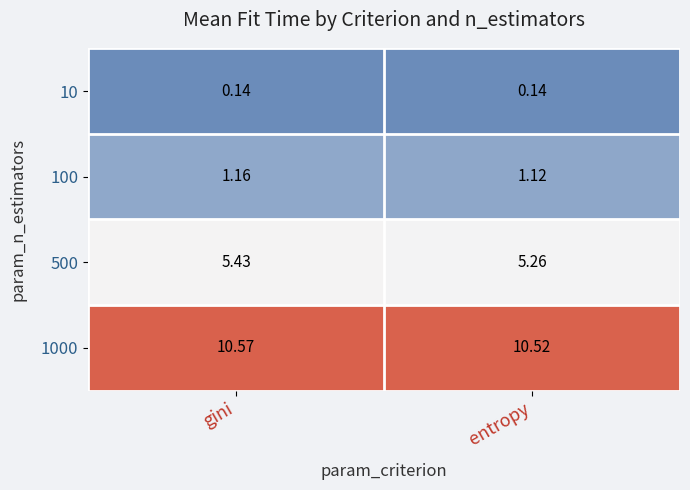

Is the value of 100 at entropy greater than the value of 1000 at entropy?

No